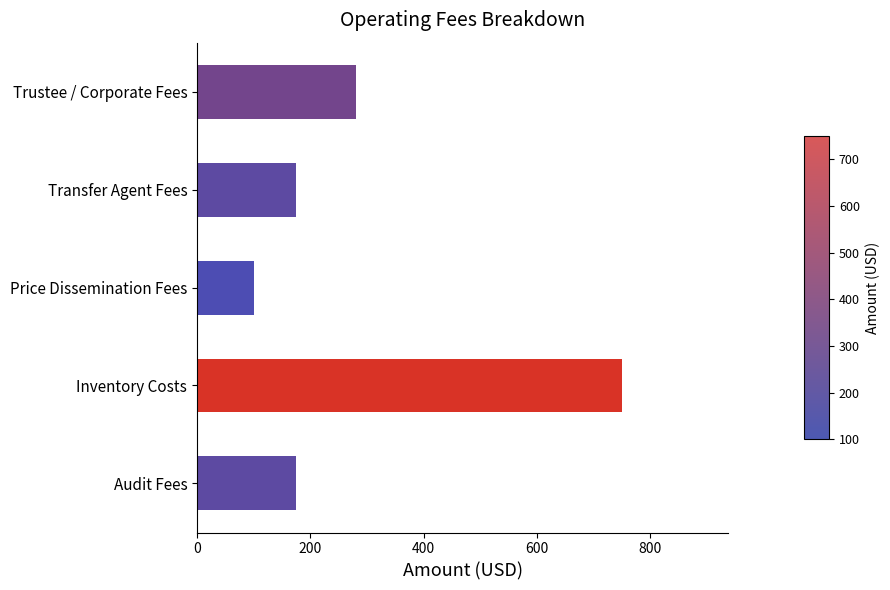

What is the smallest value displayed?

100.0